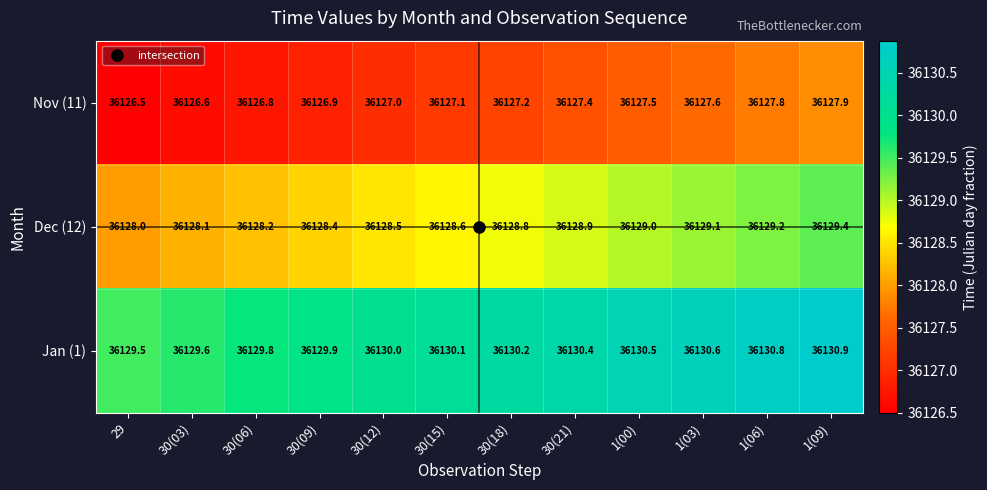

Is it true that Nov (11) equals 13376.7 at 1(03)?

False